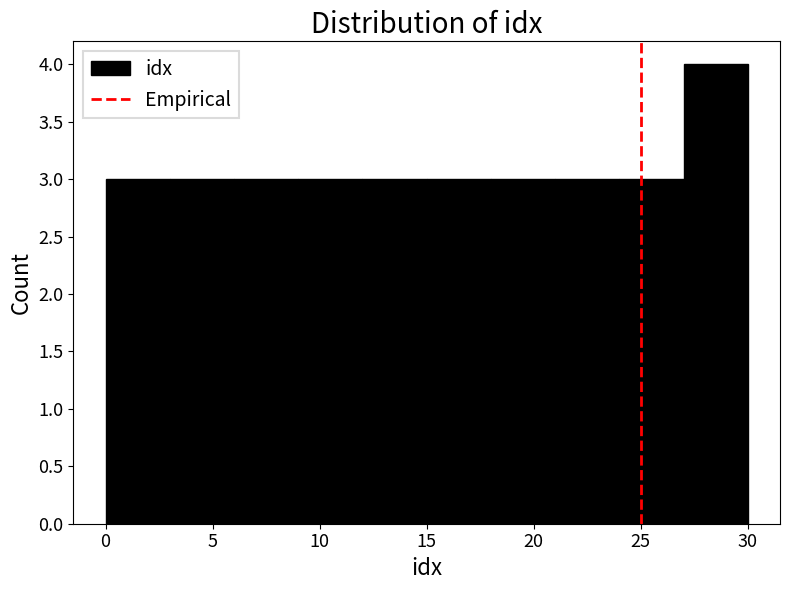

What is the height of the bar covering 24 to 27 on the x-axis? The values are not printed on the chart, so give them approximately, as read against the axis.

3